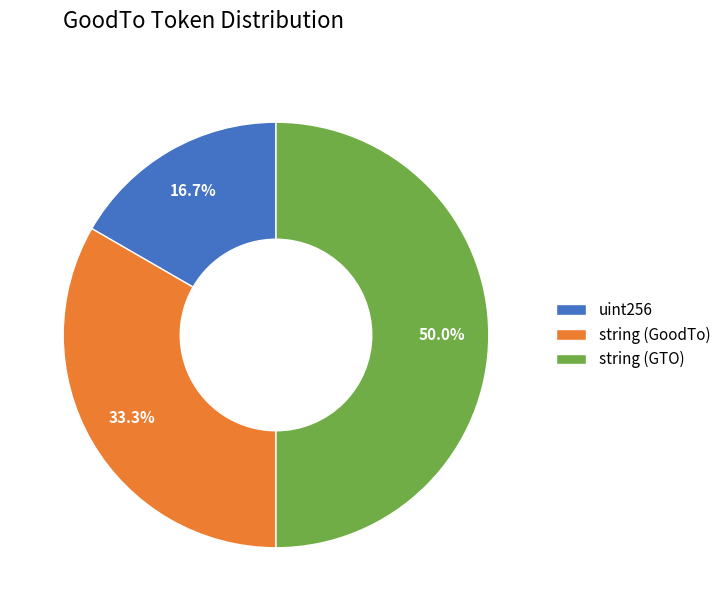

What is the largest slice in the pie chart?

string (GTO)